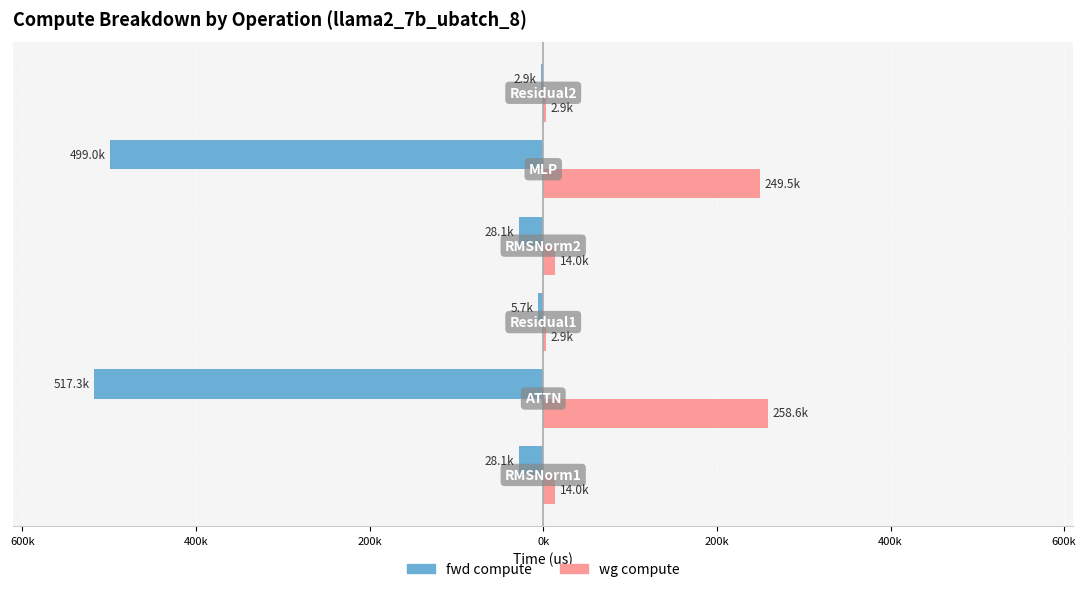

What are all the series names shown in the legend?

fwd compute, wg compute